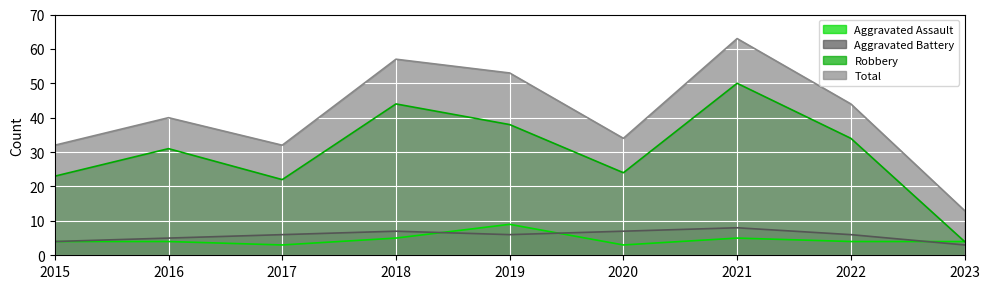

What are all the series names shown in the legend?

Aggravated Assault, Aggravated Battery, Robbery, Total